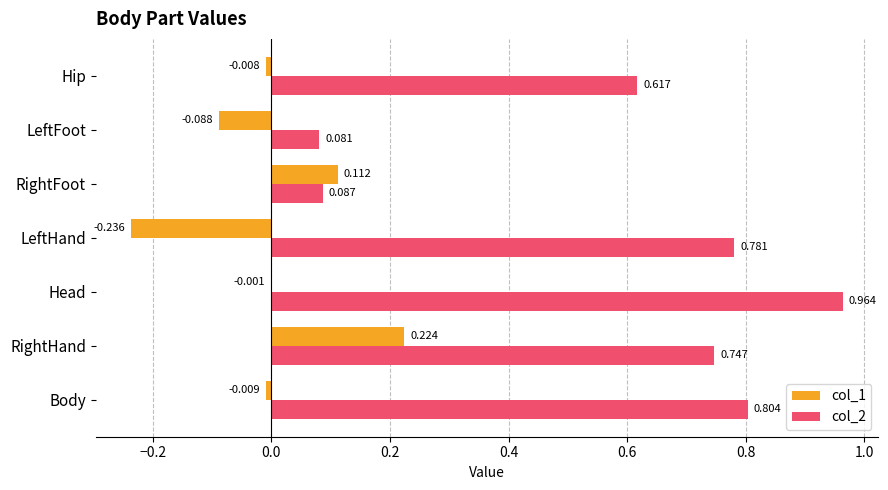

At which category is the sum across all series the highest?

RightHand